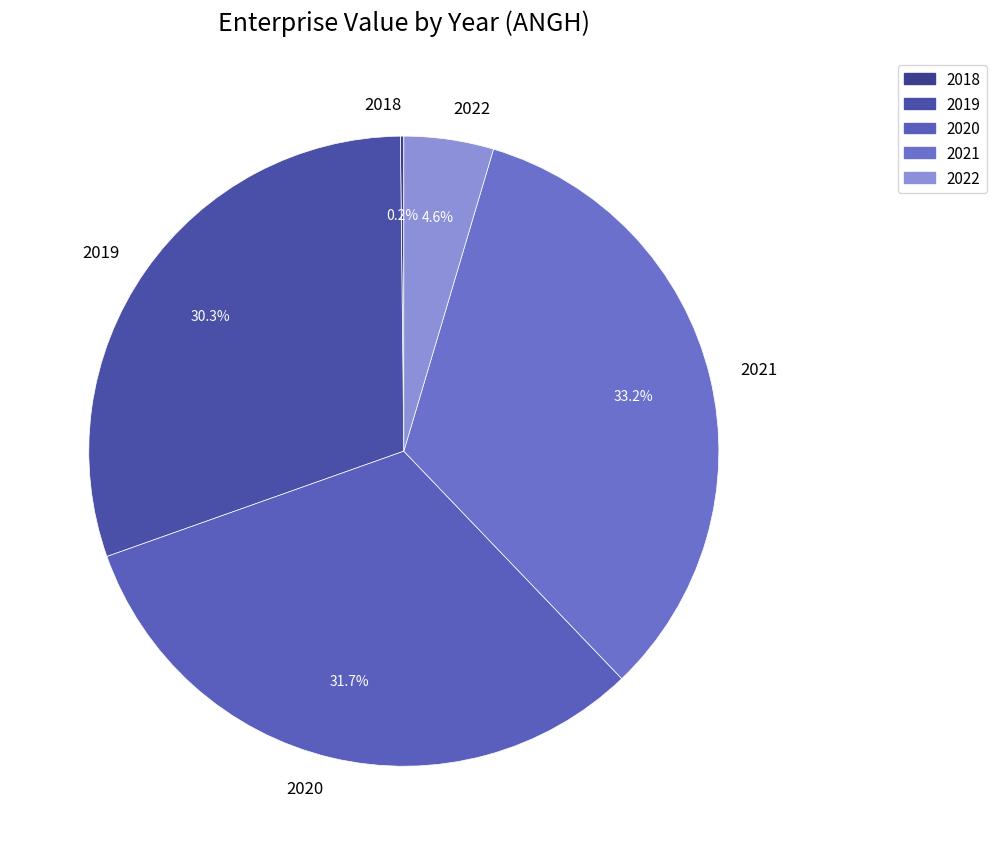

What portion of the pie excludes 2022?

95.4%